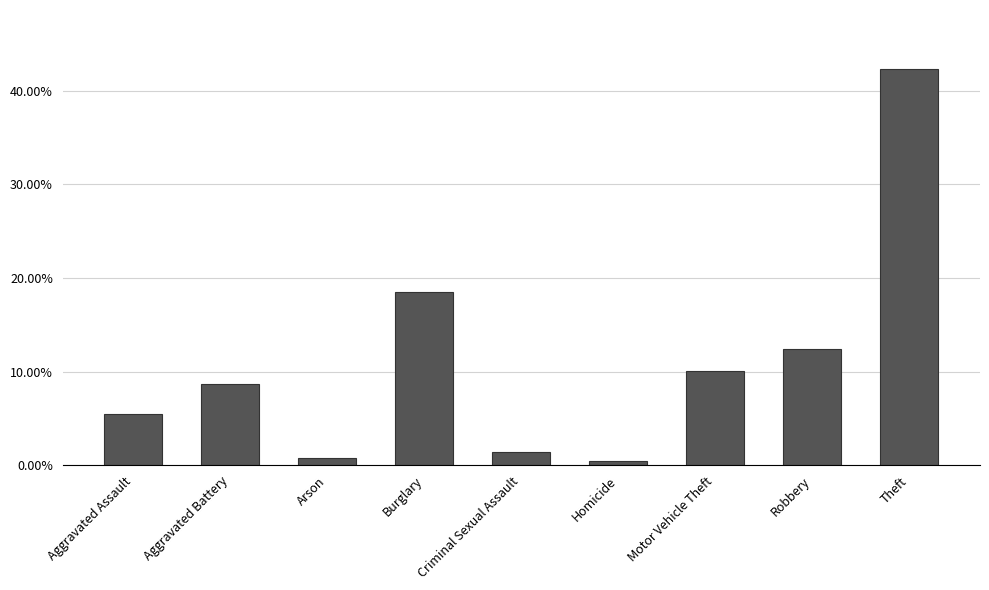

The value at Burglary is 0.3. True or false?

False